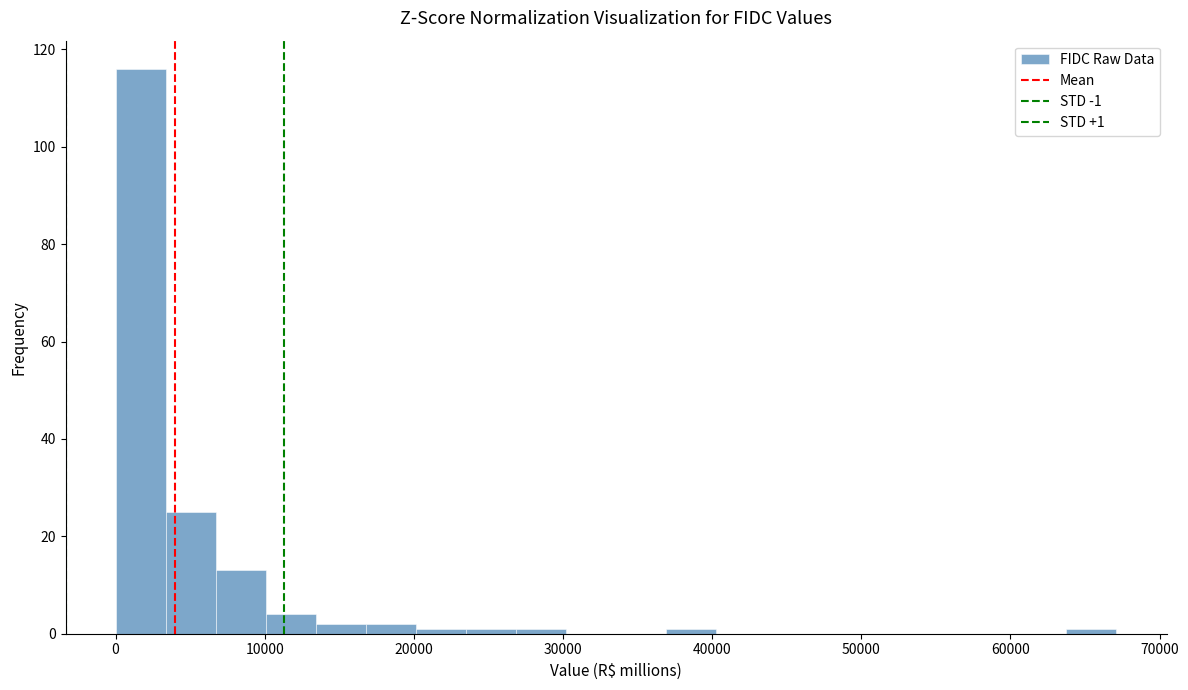

Around what value on the x-axis is the tallest bar? Give the approximate position of its centre, as read against the axis.

2000